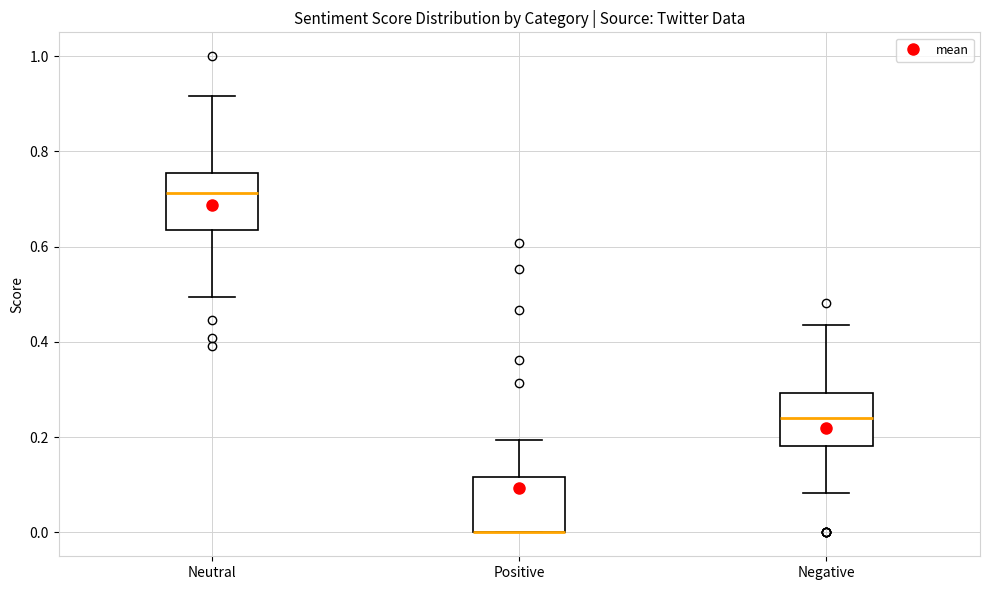

Reading left to right, transcribe this box plot: for each box, give where its median line is, the range the box spans, and where its two whiskers end, as read against the y-axis. The values are not printed on the chart, so give them approximately, as read against the axis.

Neutral: median 0.72, box 0.64 to 0.76, whiskers 0.50 to 0.92
Positive: median 0.00 (drawn on the box's lower edge), box 0.00 to 0.12, whiskers 0.00 to 0.20
Negative: median 0.24, box 0.18 to 0.30, whiskers 0.08 to 0.44